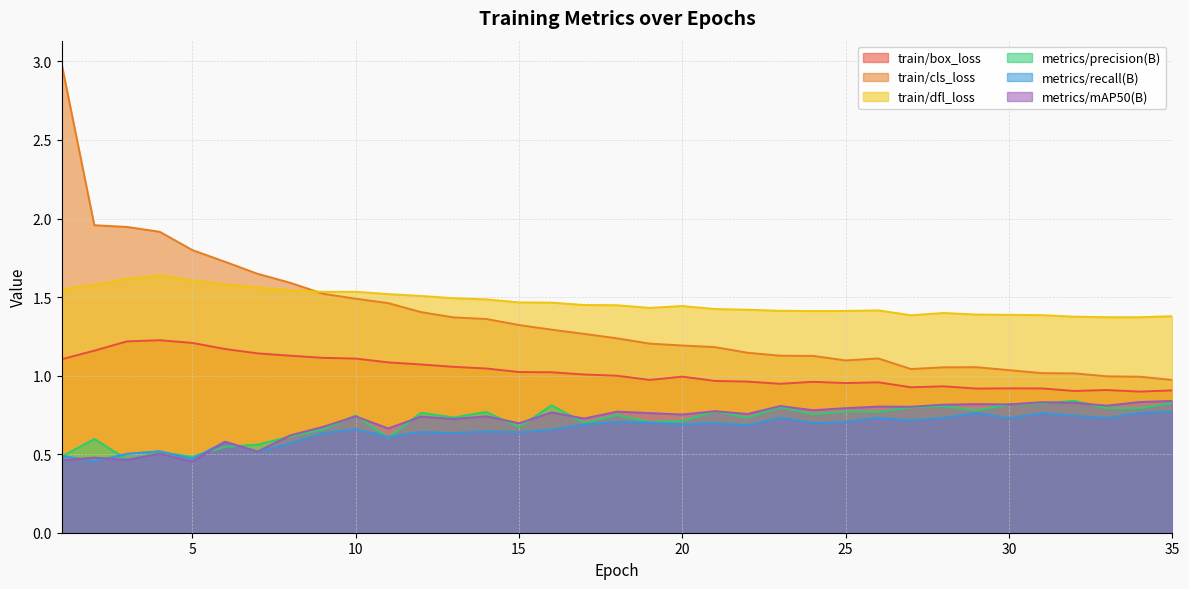

What is the greatest value displayed?

3.0